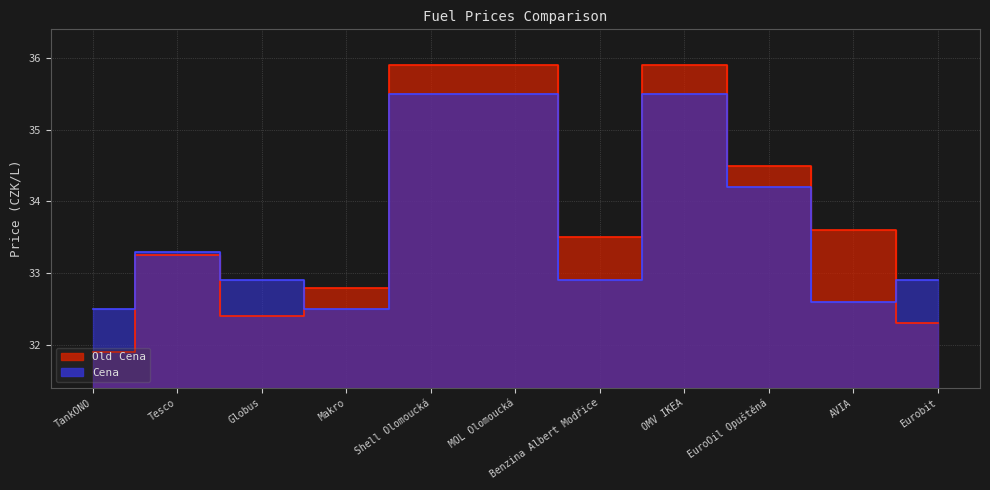

Where do Cena and Old Cena first cross each other?

Globus and Makro